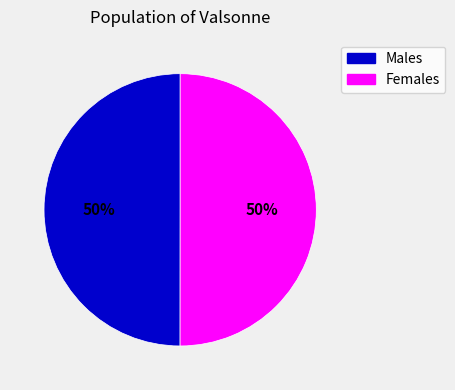

How many slices are in this pie chart?

2